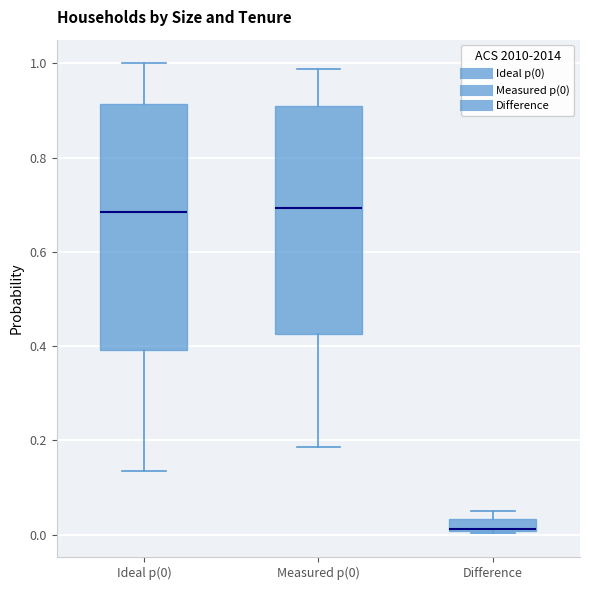

Which box has the lowest median line?

Difference